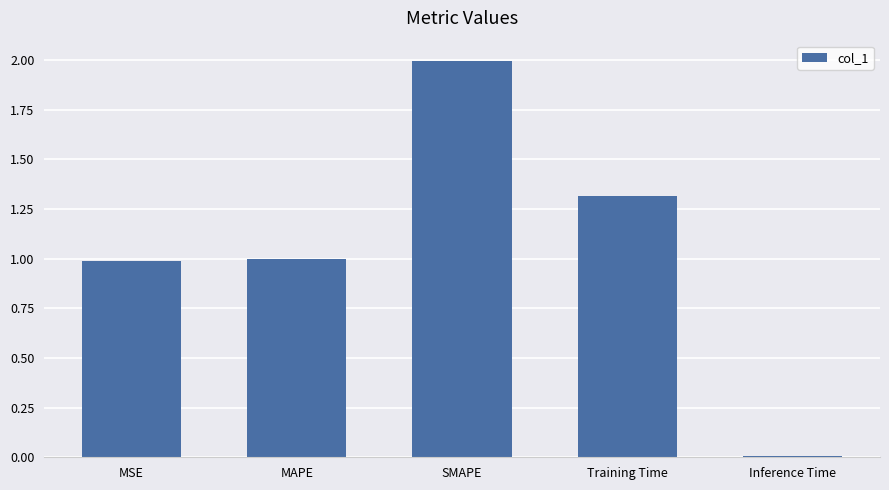

How many distinct data groups are displayed?

1